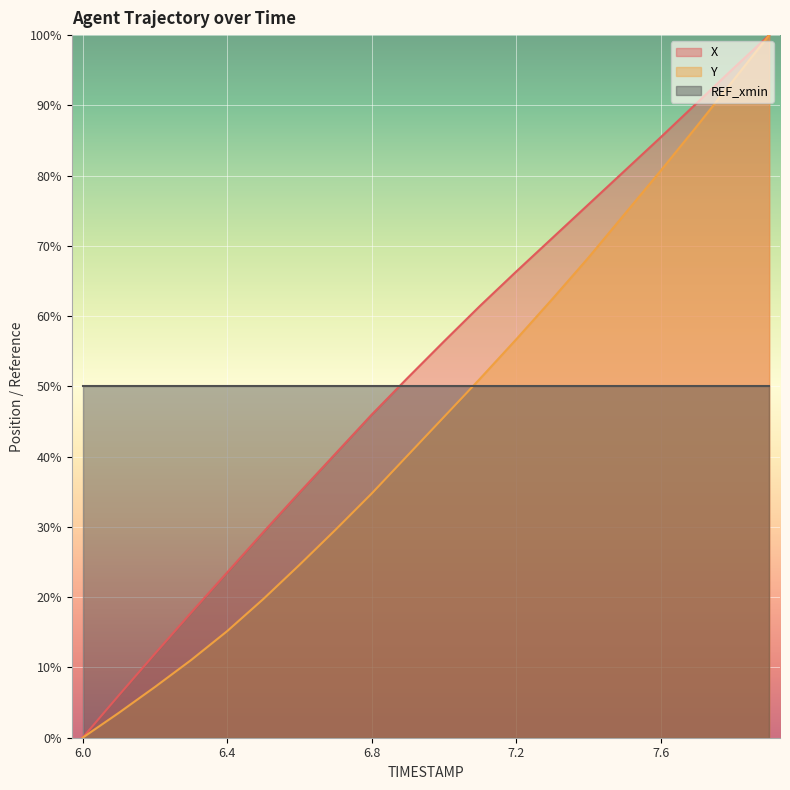

What is the difference between the X values at 7.3 and 7.8?

24.1